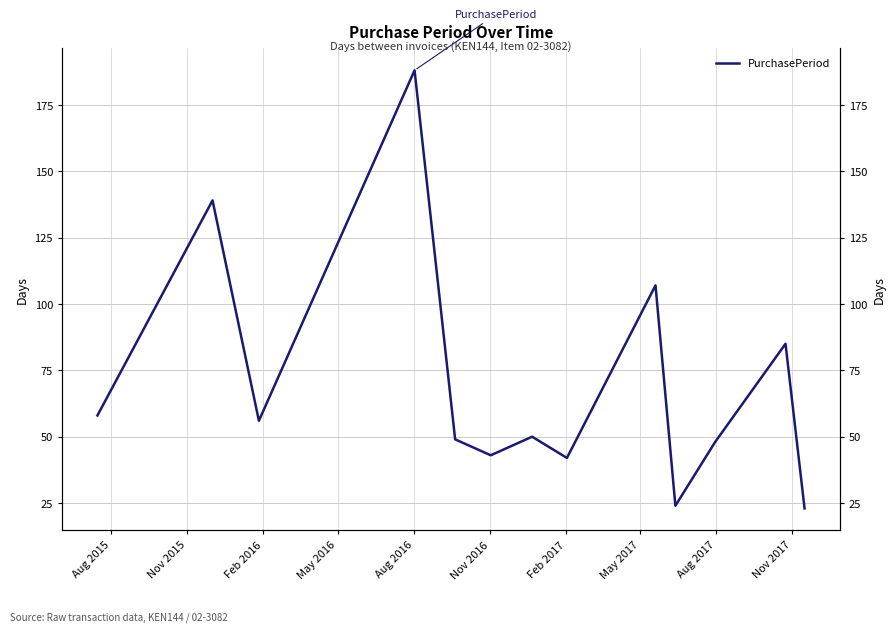

How many points are higher than both their immediate neighbors (excluding endpoints)?

5